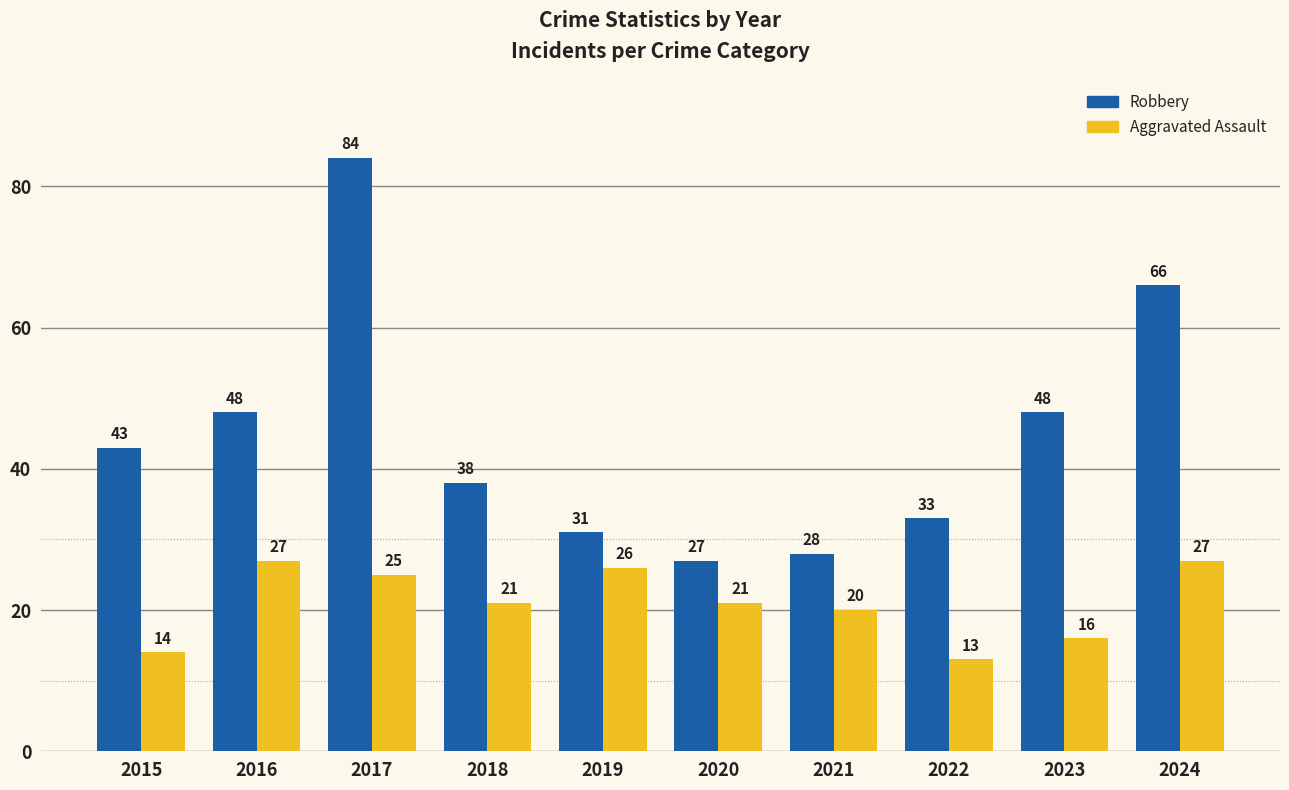

Which series has the largest range (max minus min)?

Robbery